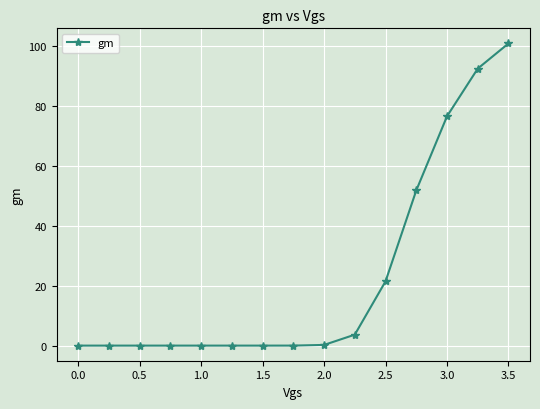

What is the difference between the maximum and second lowest values?

100.9